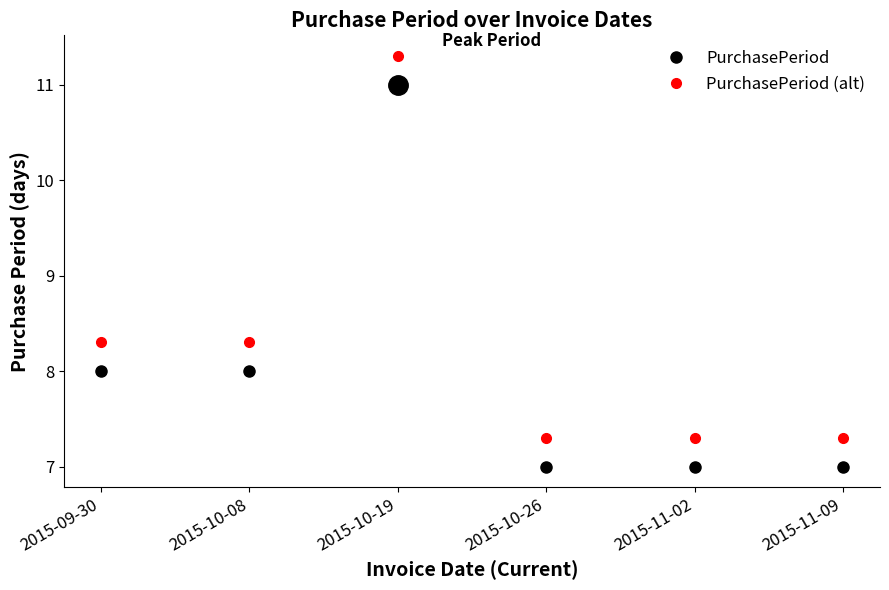

How many data points in PurchasePeriod (alt) are above 8?

3